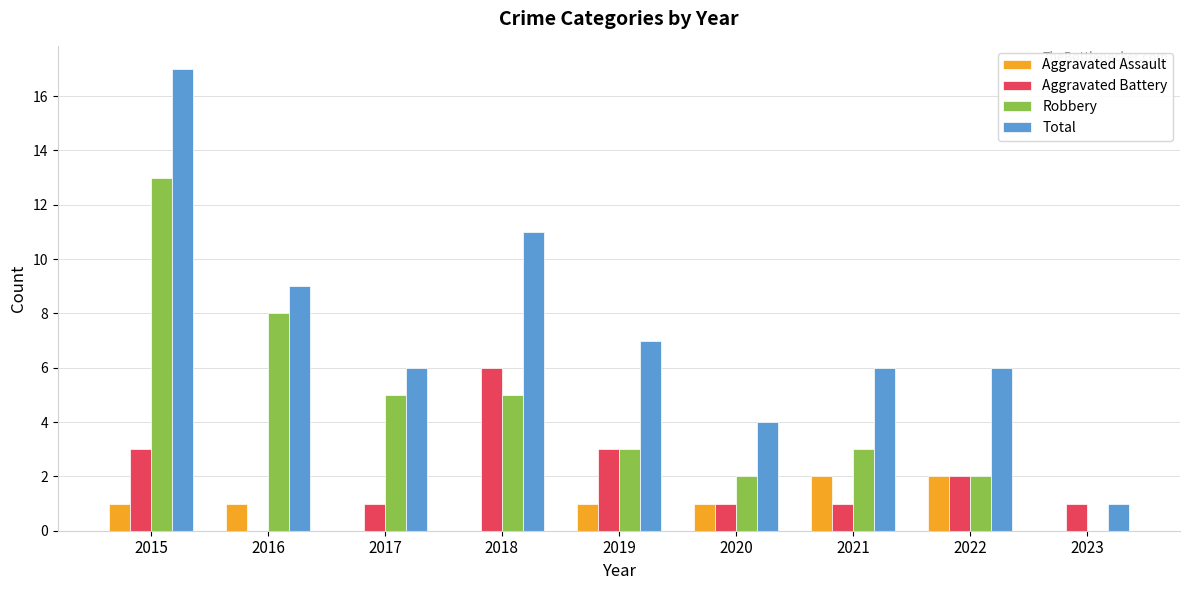

What is the total value across all series at 2023?

2